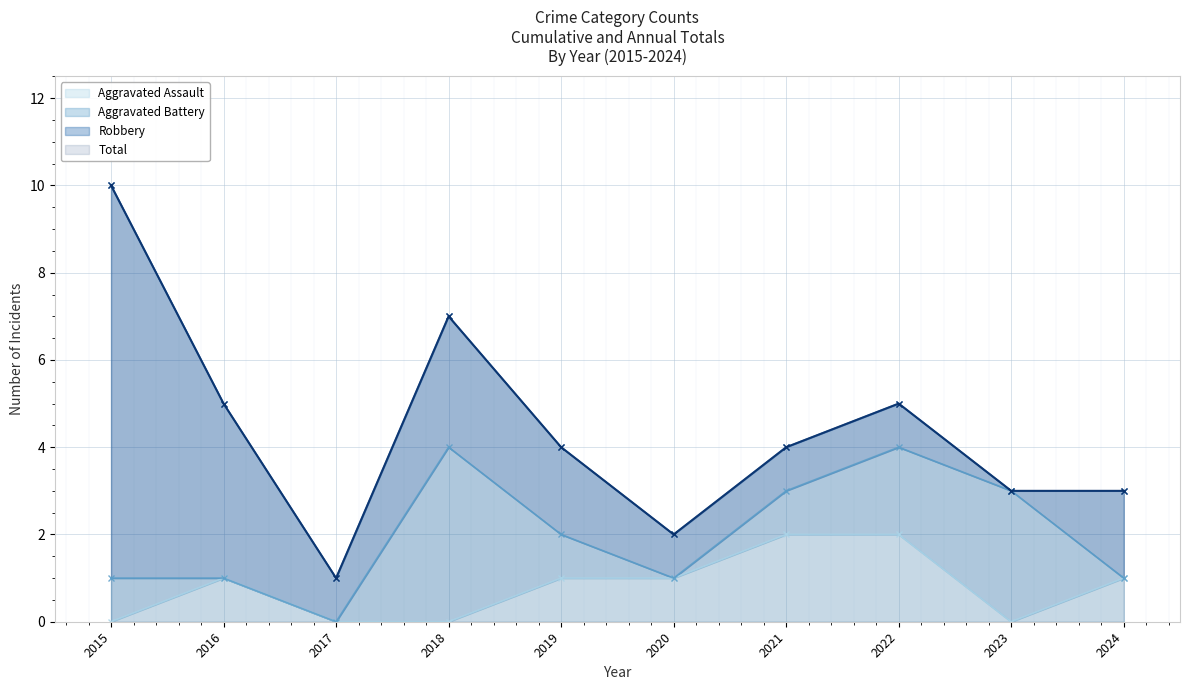

The value of Aggravated Assault at 2021 is 2. True or false?

True